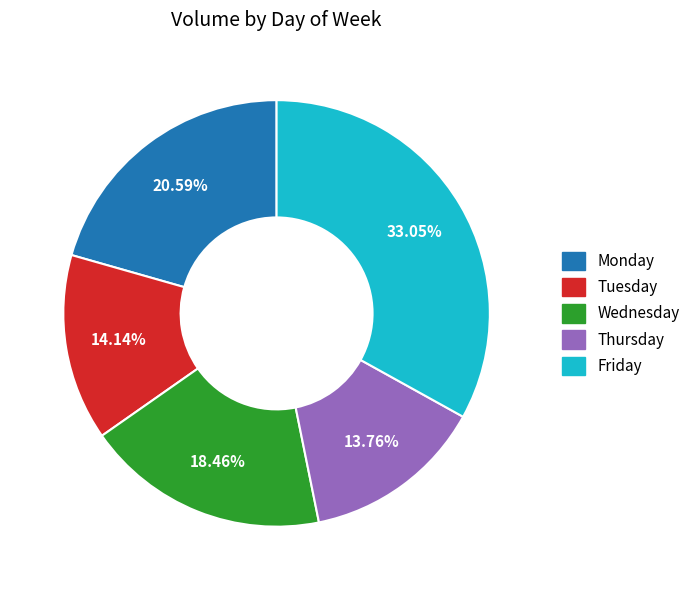

Does Thursday represent more than half of the total?

No